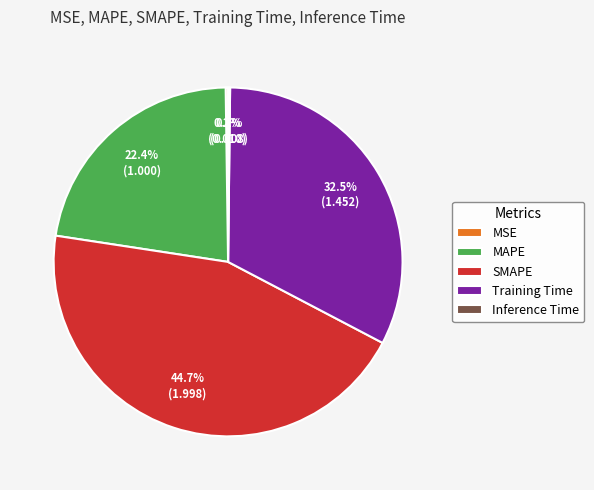

What is the ratio of the value at MAPE to the value at Training Time?

0.7